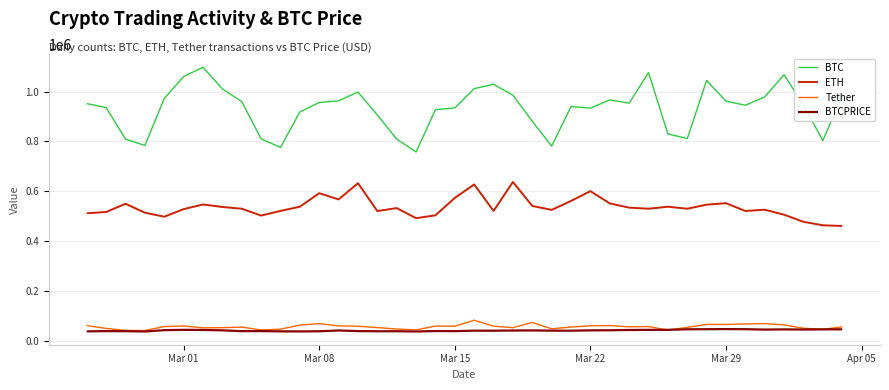

Which series has the largest total across all categories?

BTC